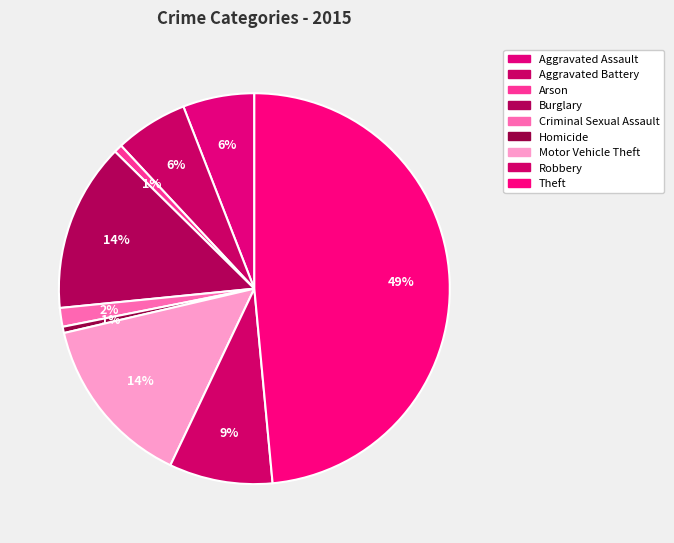

To the nearest percent, what is the difference between the Motor Vehicle Theft and Theft slice percentages?

34%